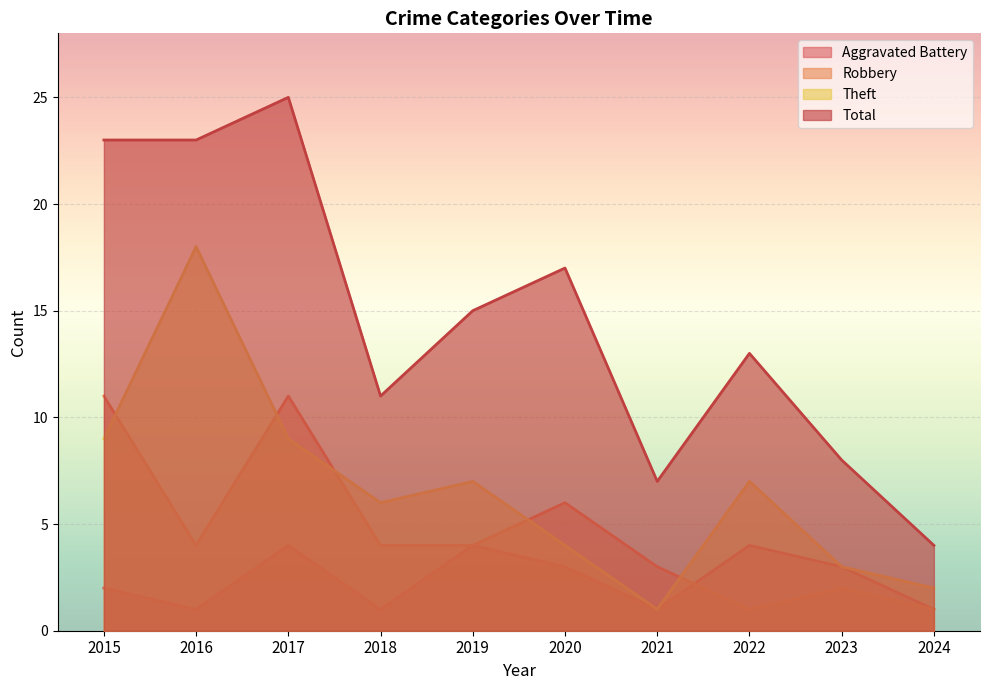

What is the difference between the second highest and second lowest values in the Theft series?

7